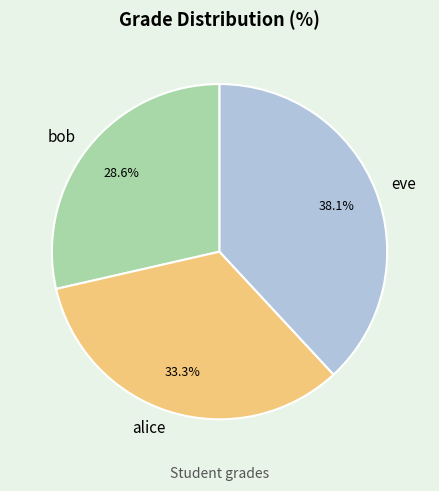

What percentage is the eve slice, to the nearest percent?

38%